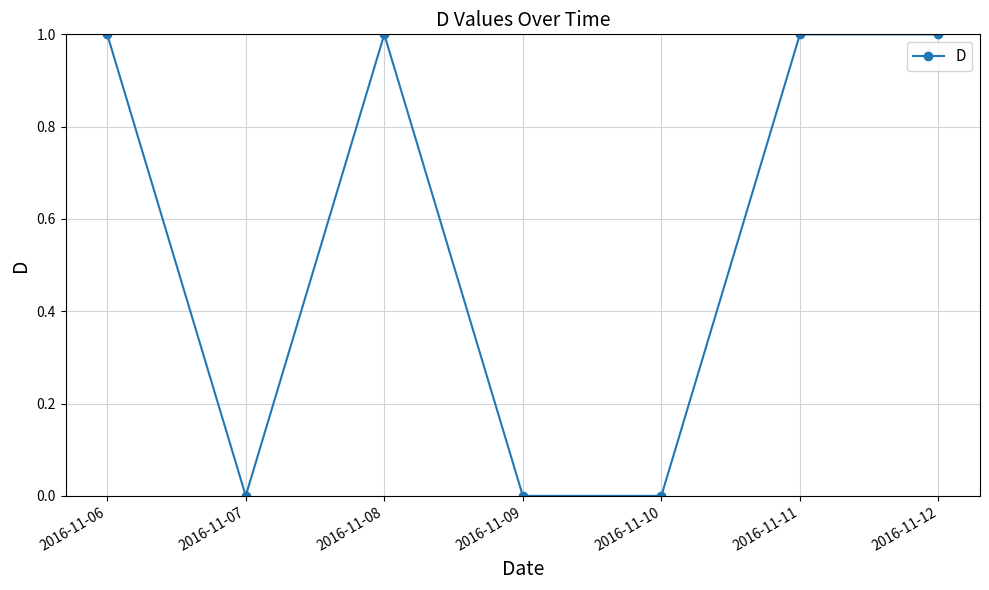

The value at 2016-11-12 is 1. True or false?

True